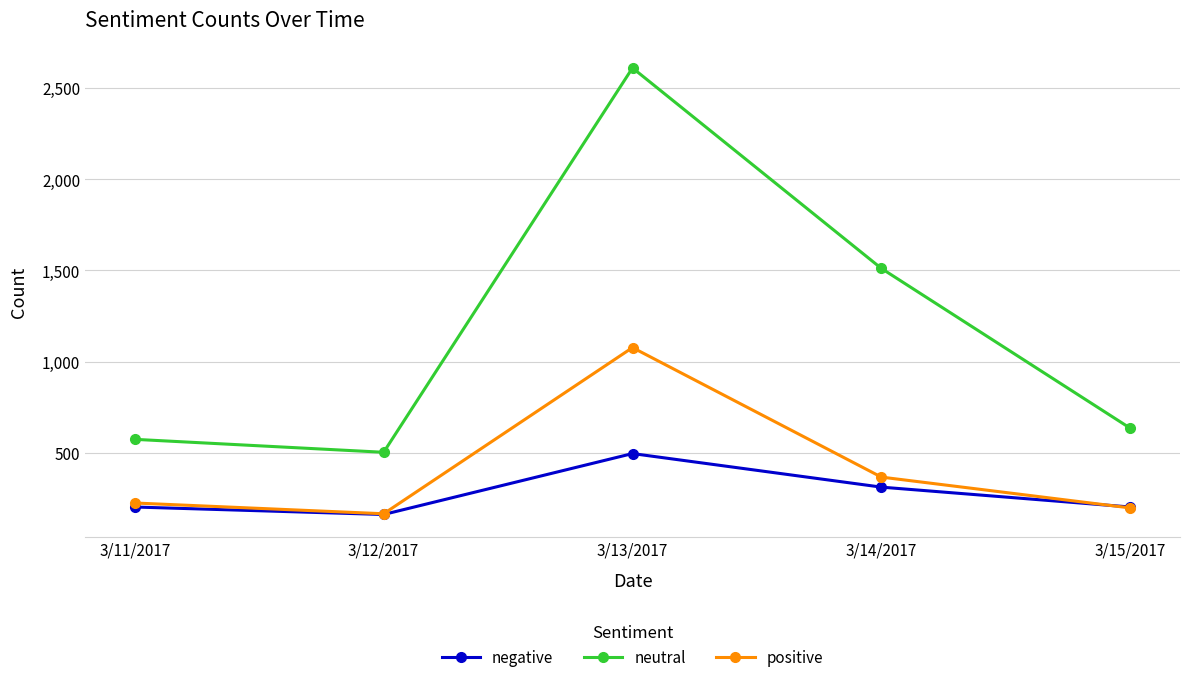

True or false: neutral and negative cross at least once.

False